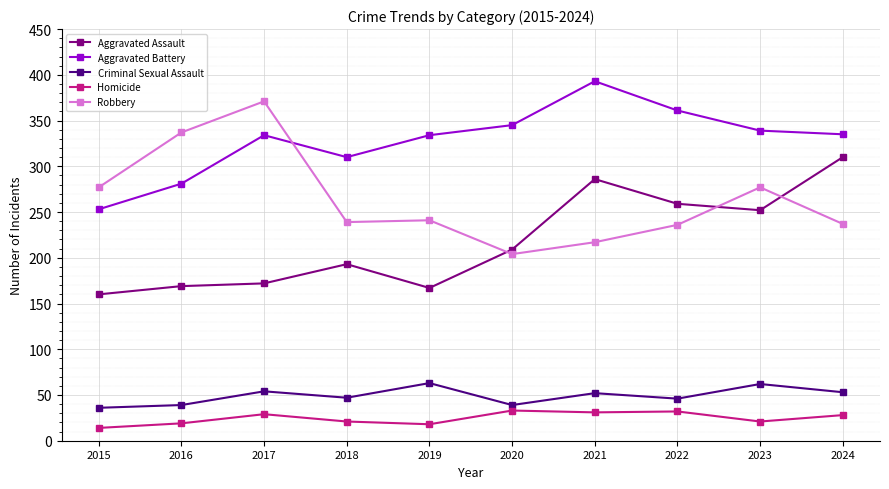

Rank the series at 2019 from highest to lowest value.

Aggravated Battery, Robbery, Aggravated Assault, Criminal Sexual Assault, Homicide